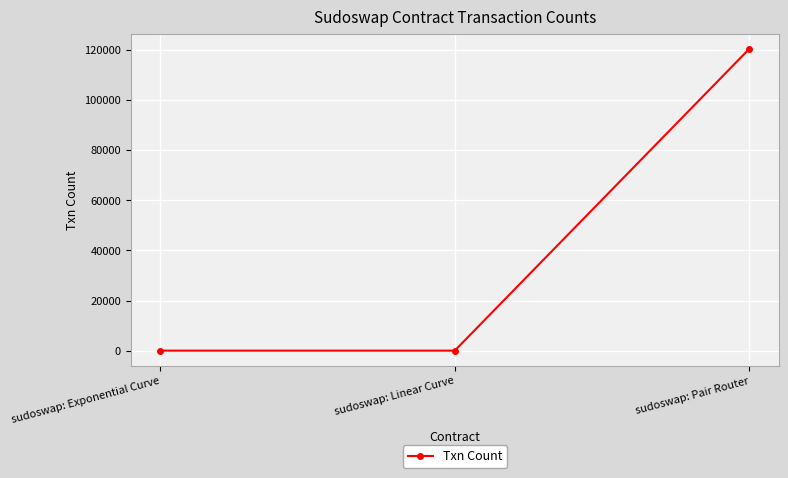

What is the sum of all values?

120386